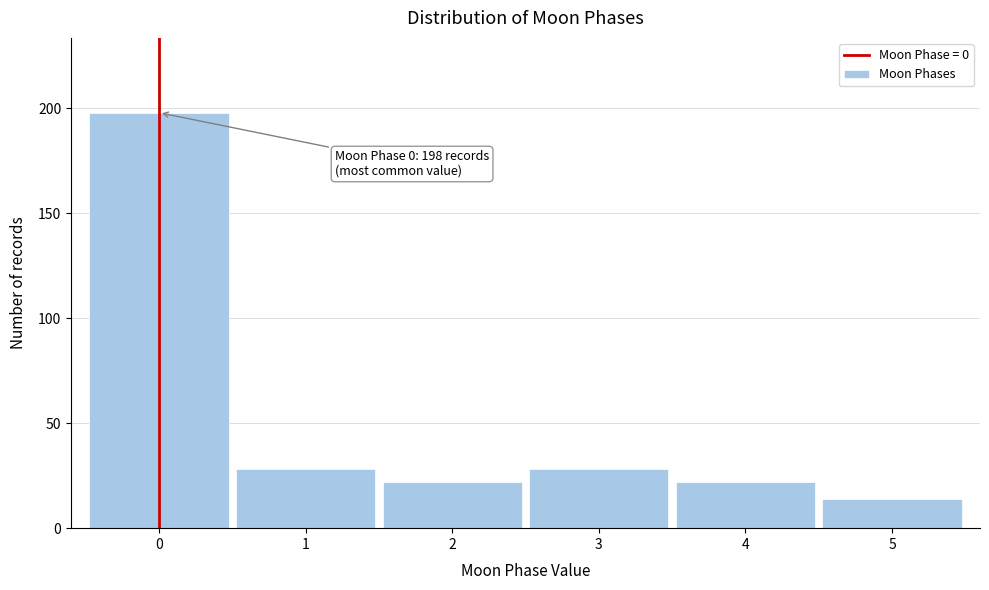

Over which range of the x-axis is the bar tallest?

-0.5 to 0.5